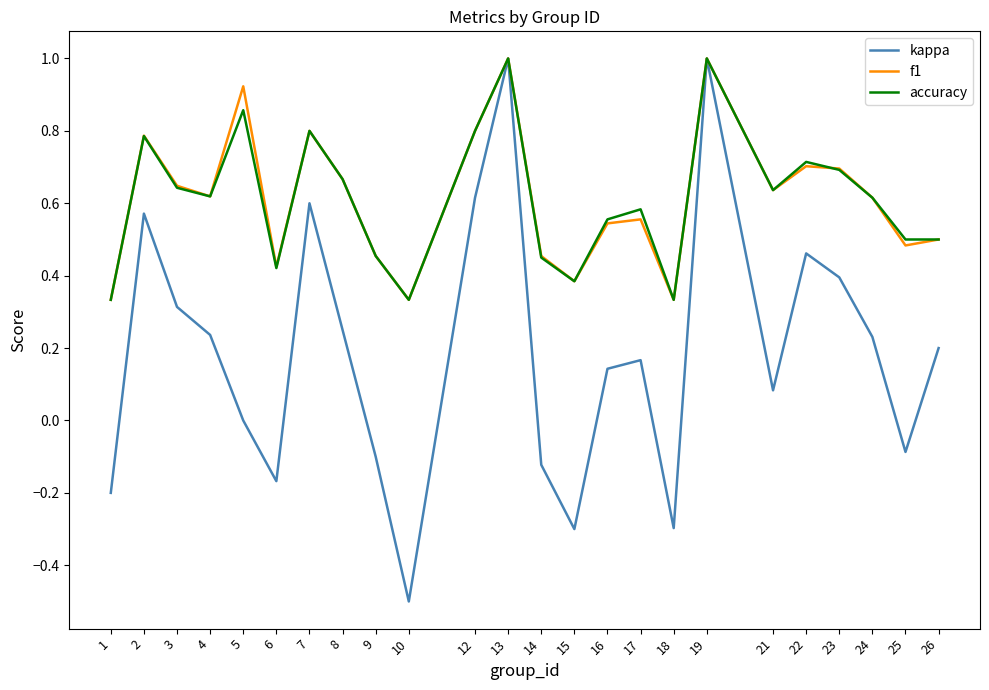

Is the value of accuracy at 21 greater than the value of kappa at 16?

Yes